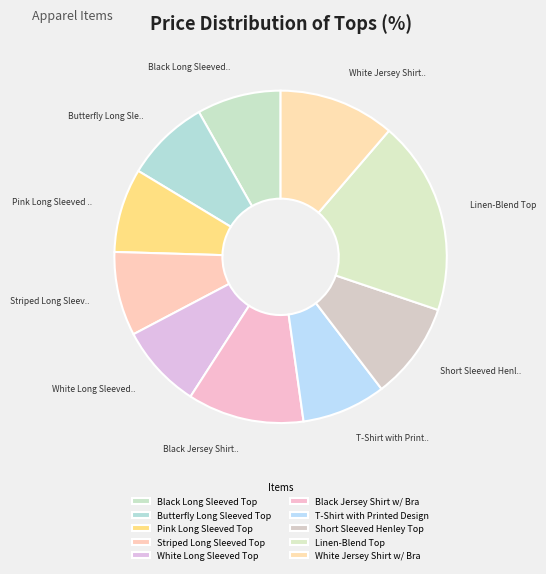

Rank the categories by value from highest to lowest.

Linen-Blend Top, Black Jersey Shirt w/ Bra, White Jersey Shirt w/ Bra, Short Sleeved Henley Top, Black Long Sleeved Top, Butterfly Long Sleeved Top, Pink Long Sleeved Top, Striped Long Sleeved Top, White Long Sleeved Top, T-Shirt with Printed Design